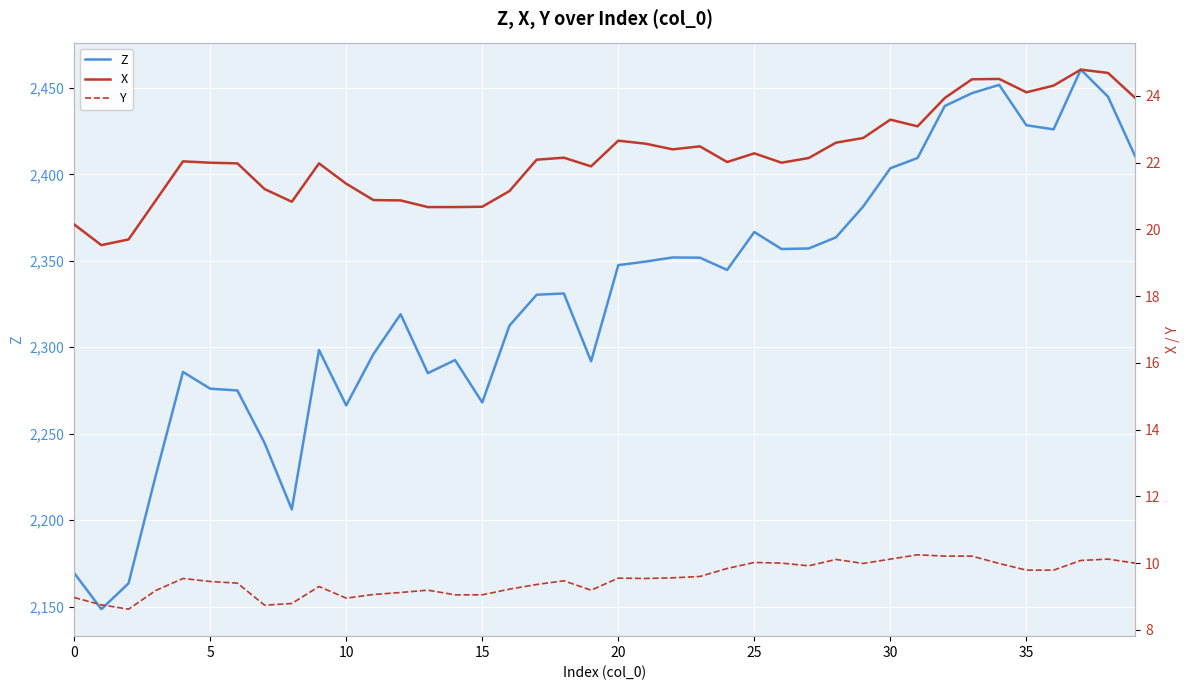

What is the value of the Y point at the 2nd from the left?

8.8